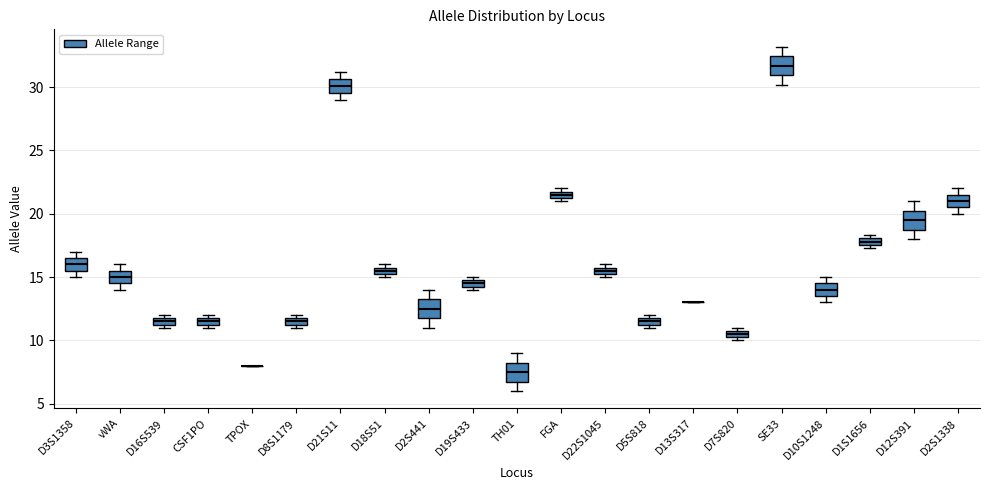

Where is the lower edge of the box for CSF1PO on the y-axis? The values are not printed on the chart, so give them approximately, as read against the axis.

11.5